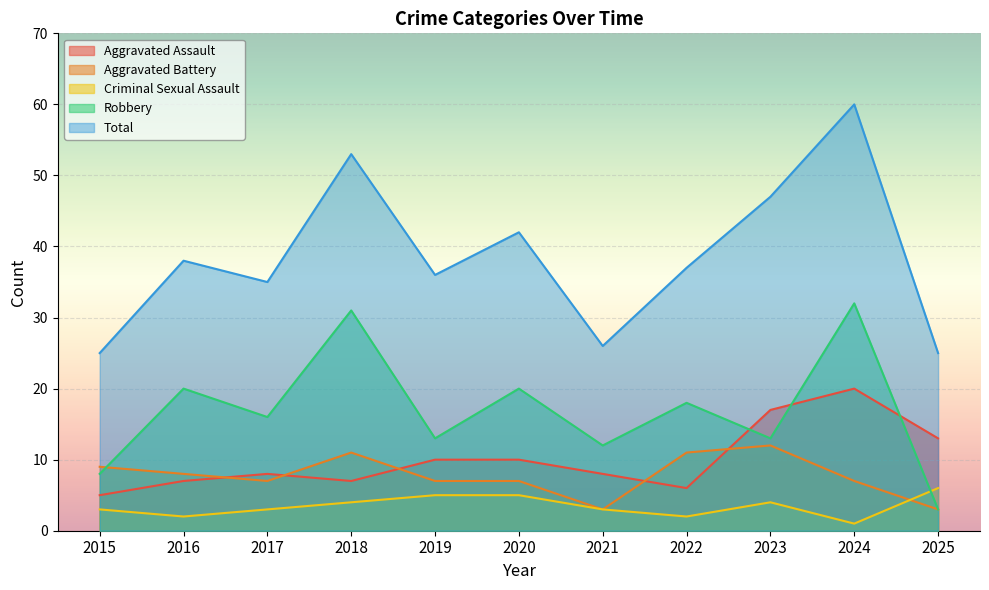

The value of Aggravated Battery at 2023 is 12. True or false?

True